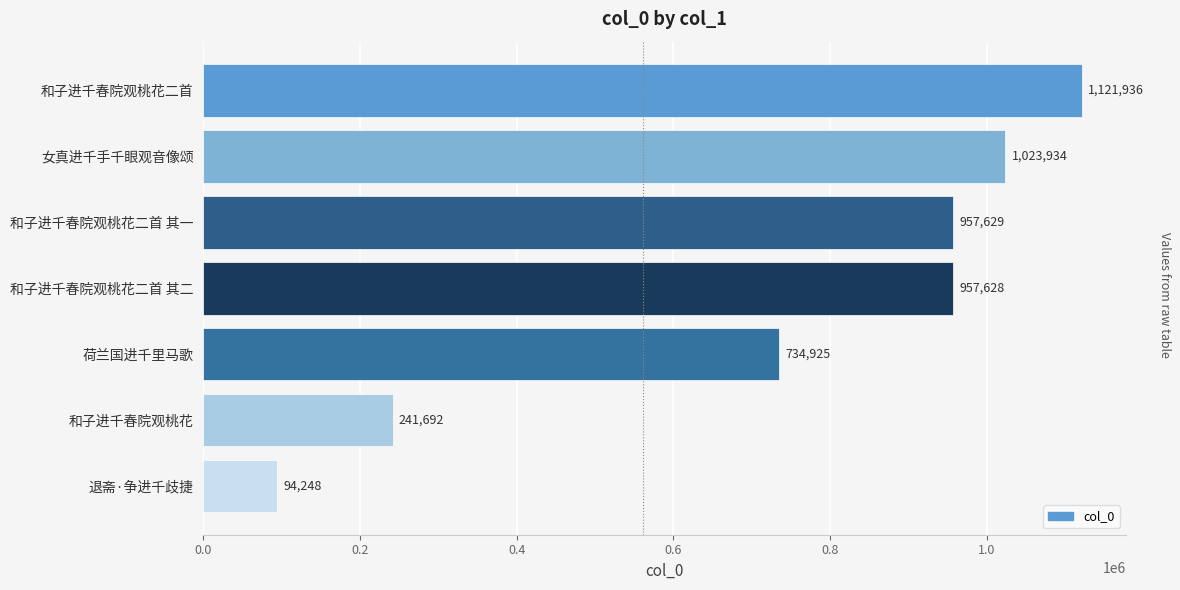

Reading bottom to top, what are all the values shown in this chart?

退斋·争进千歧捷=94248	和子进千春院观桃花=241692	荷兰国进千里马歌=734925	和子进千春院观桃花二首 其二=957628	和子进千春院观桃花二首 其一=957629	女真进千手千眼观音像颂=1023934	和子进千春院观桃花二首=1121936